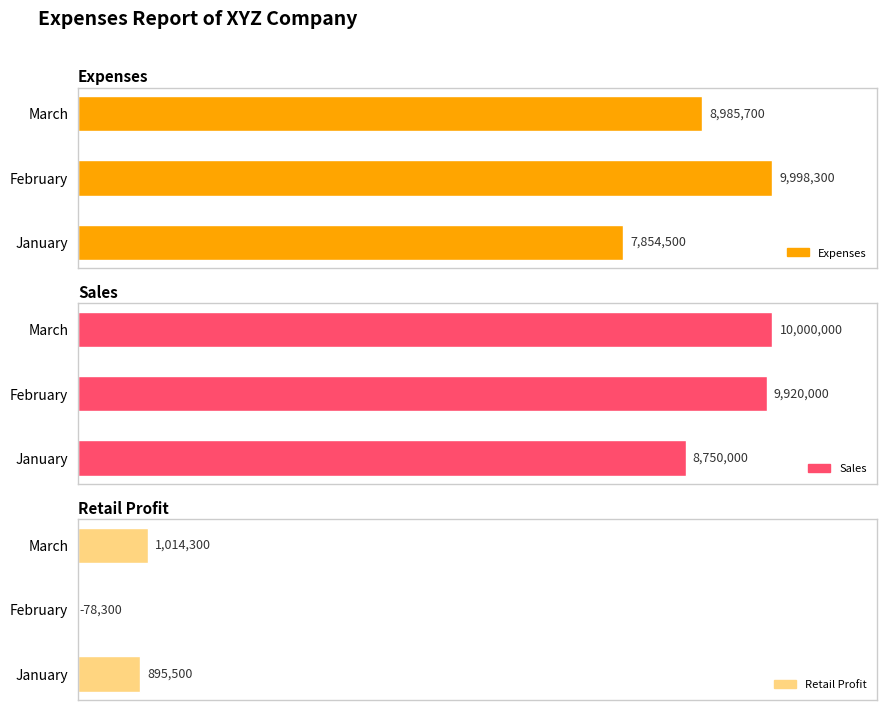

How many bars are there in each group?

3